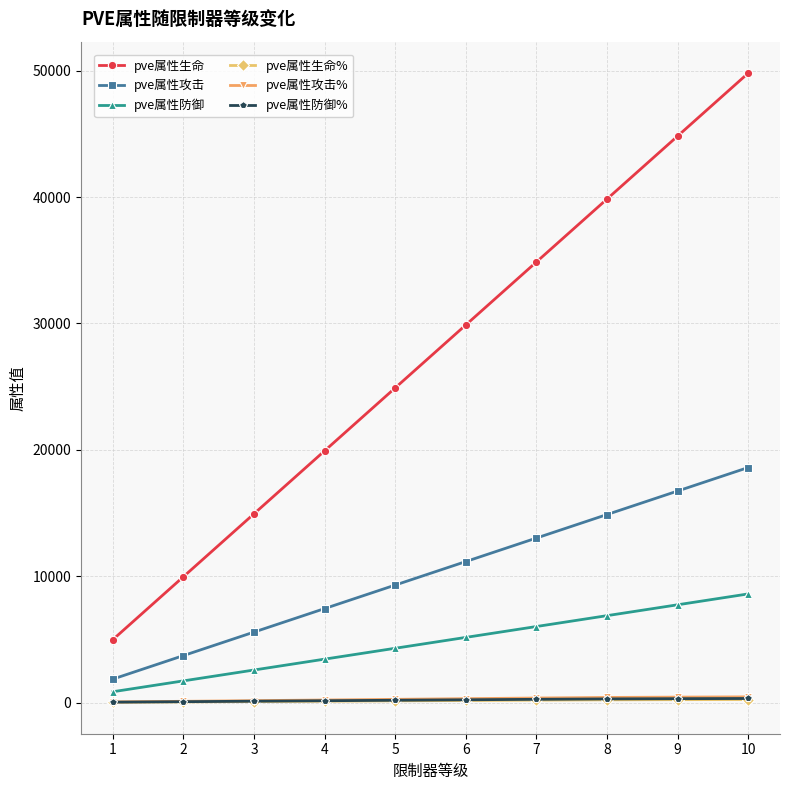

The pve属性防御% series shows 326 at 10. True or false?

True